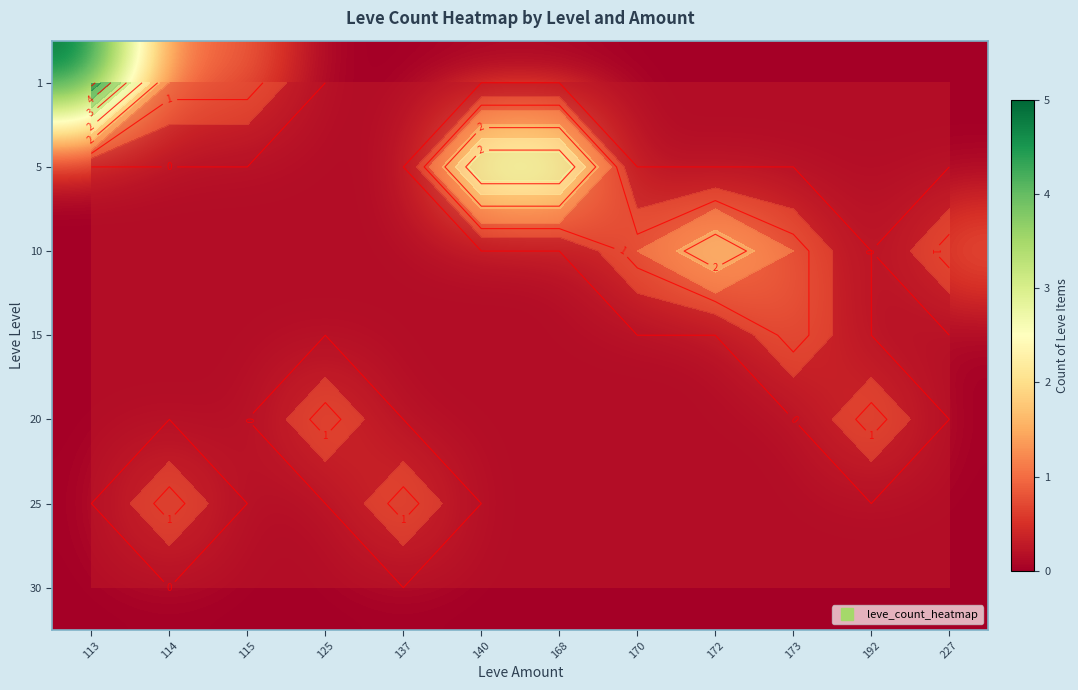

What is the total value across all series at 172?

2